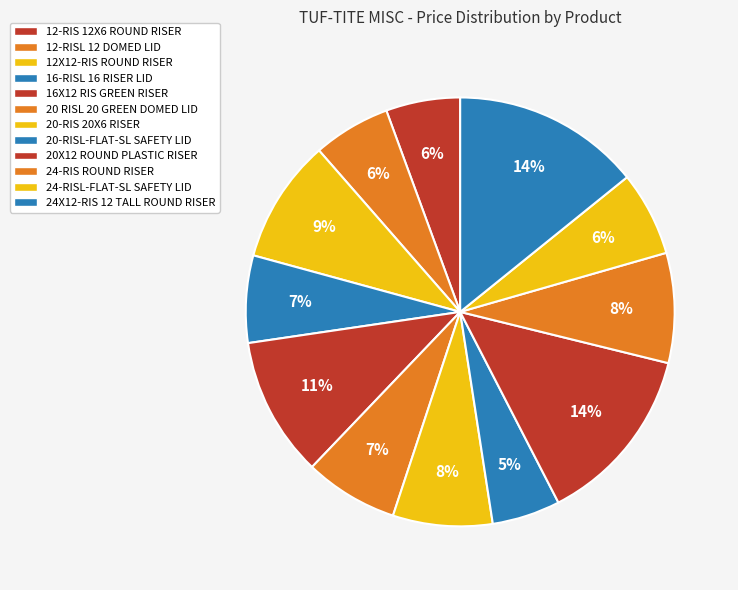

How many segments does this pie chart have?

12